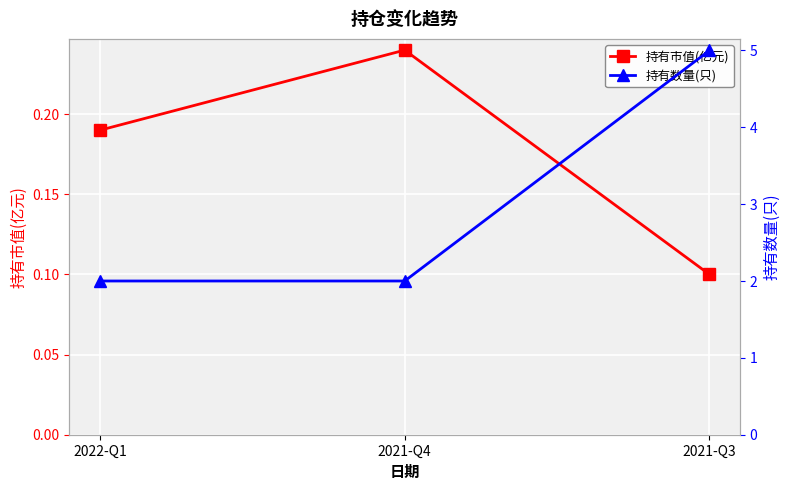

Is it true that 持有数量(只) equals 1.2 at 2022-Q1?

False